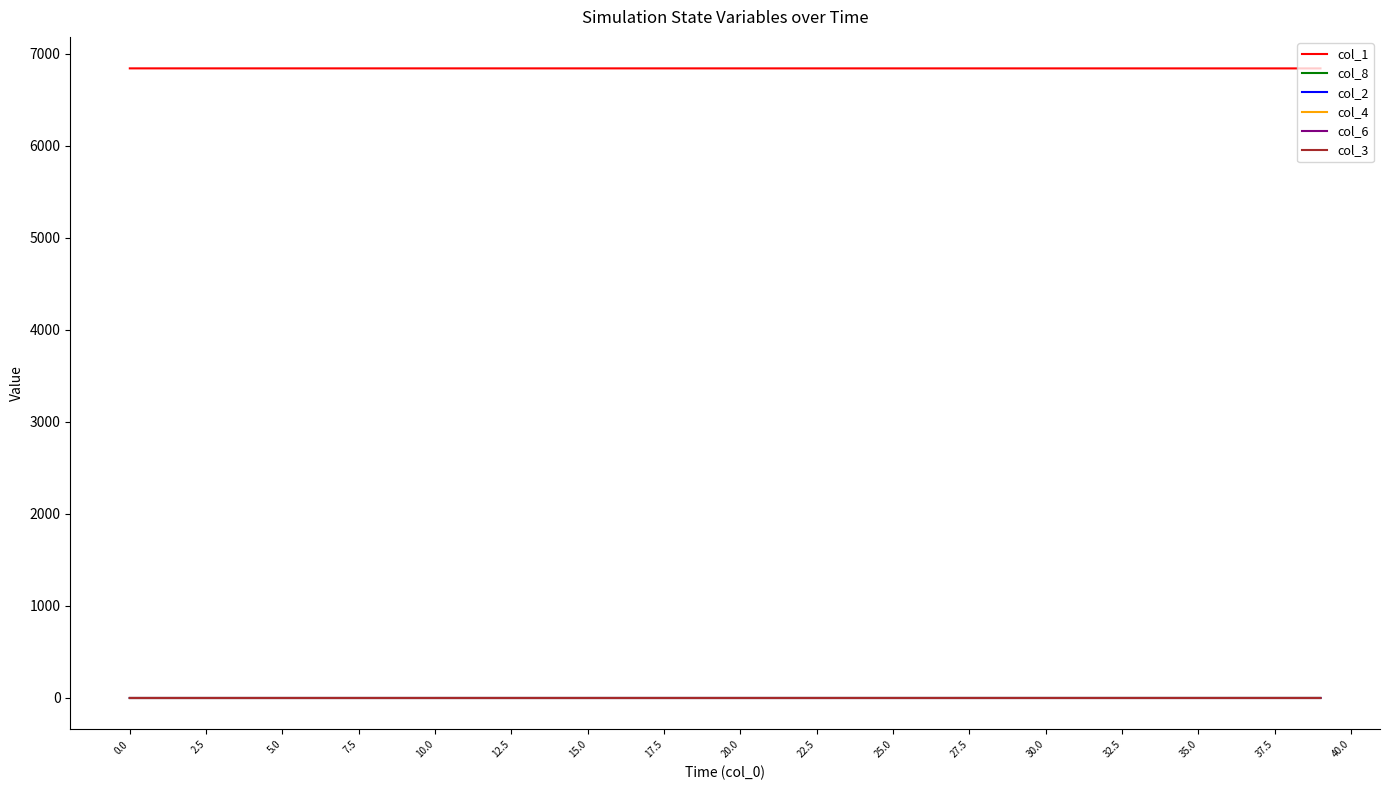

Rank the series by their maximum value, from highest to lowest.

col_1, col_8, col_2, col_4, col_6, col_3